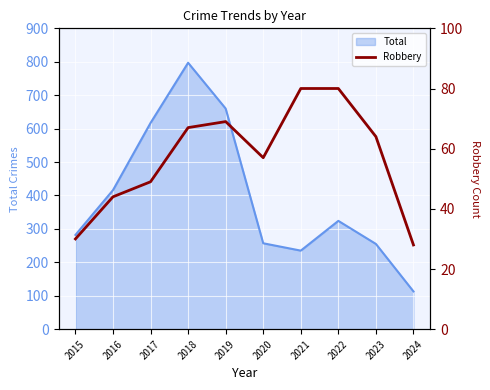

What is the change in value from 2022 to 2024?

-52